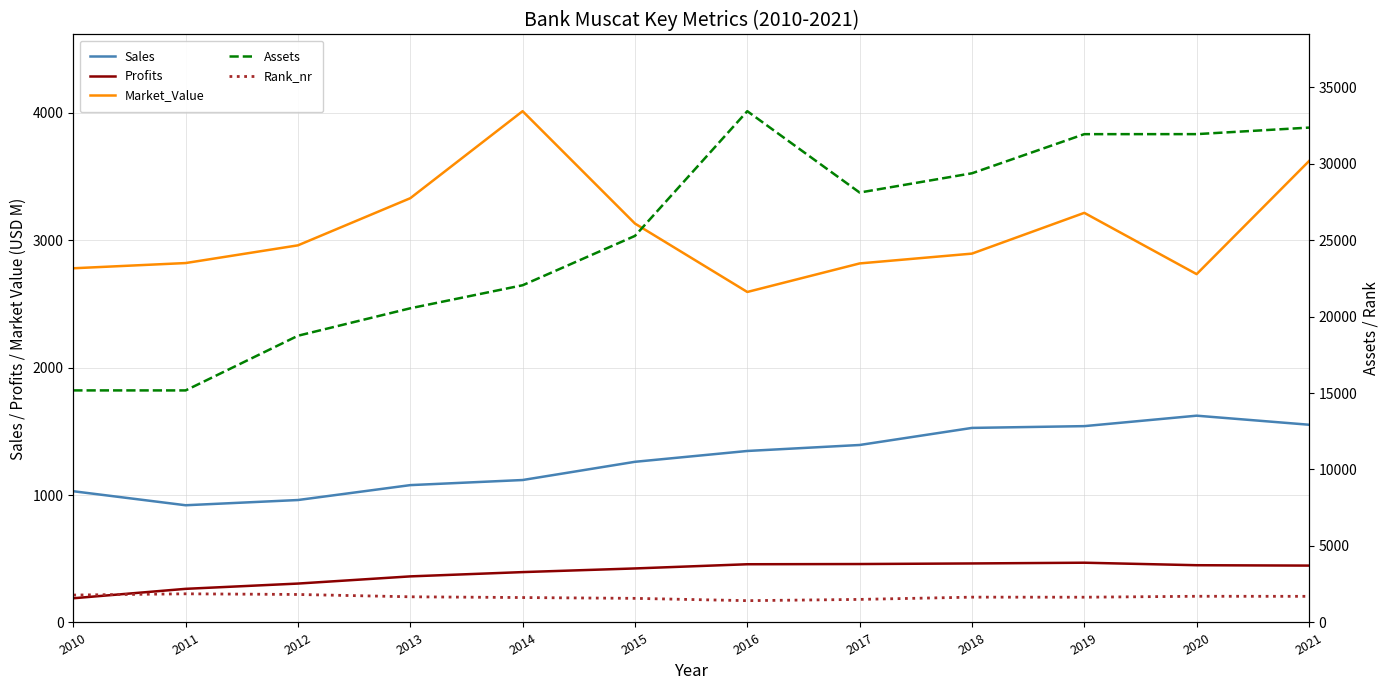

Is the value of Rank_nr at 2011 greater than the value of Market_Value at 2018?

No